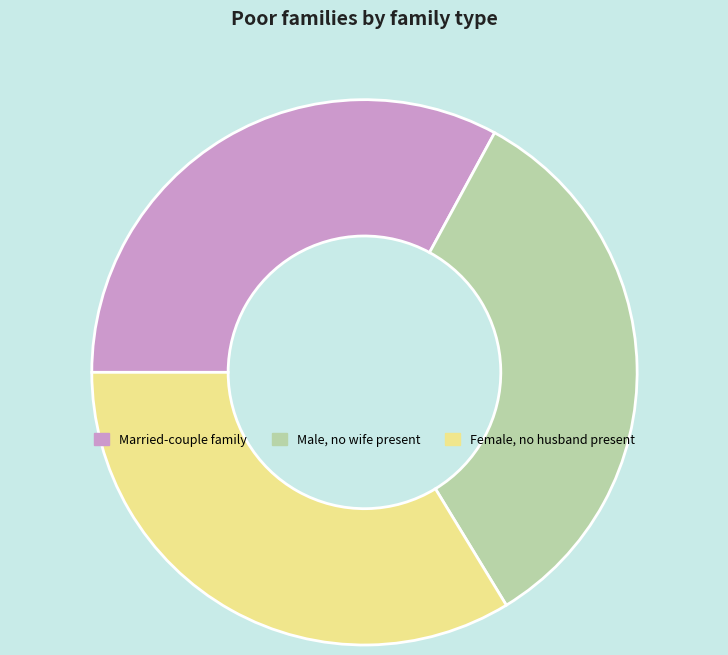

Is it true that Male, no wife present is 41% of the pie?

False